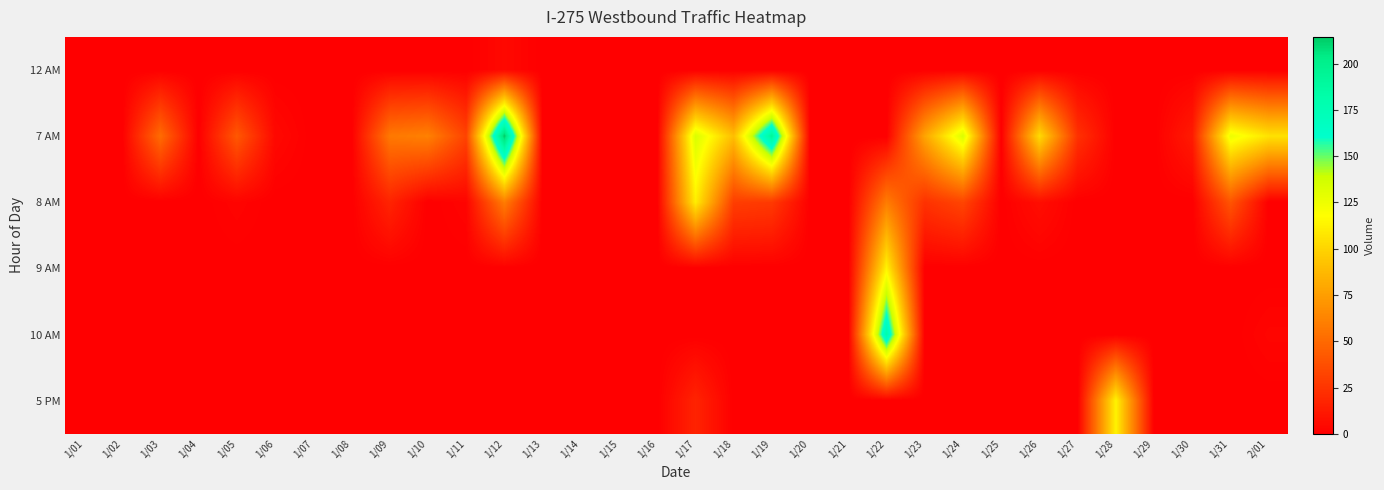

Which series changed the most between 1/16 and 1/27?

7 AM